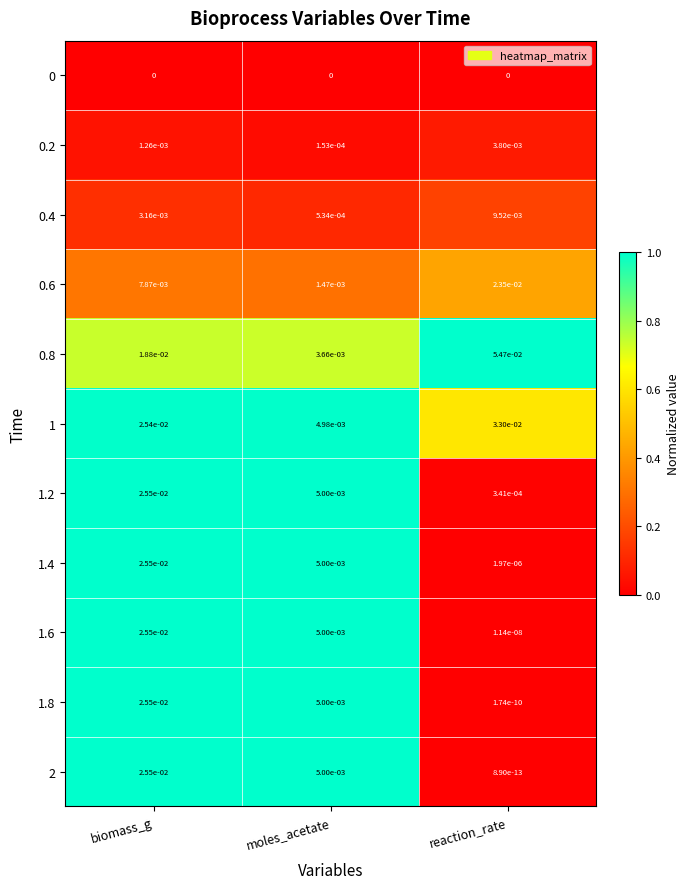

The 2 series shows 0.0 at biomass_g. True or false?

True